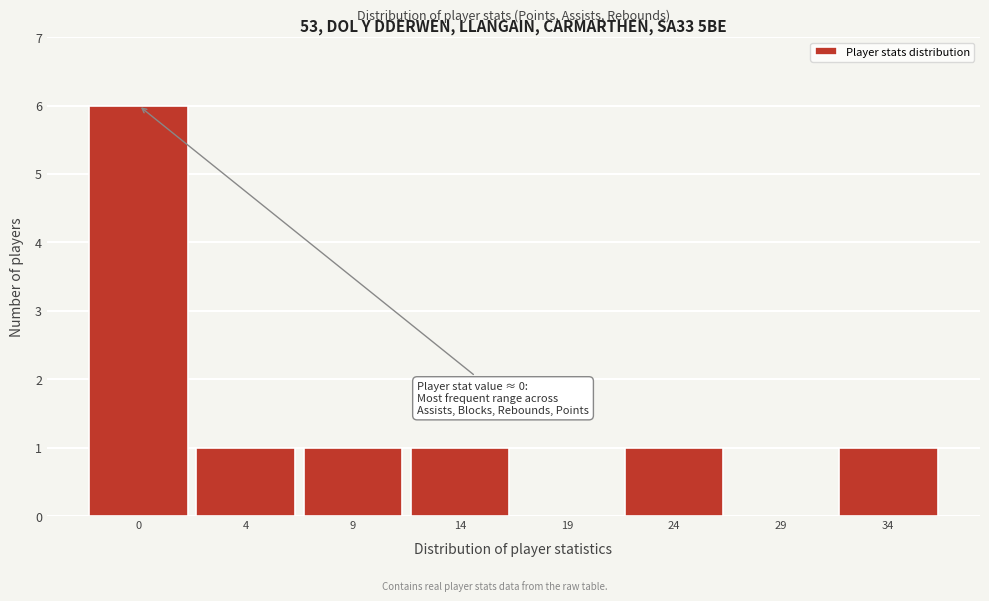

Reading right to left, list all the values displayed in this chart.

34=1	29=0	24=1	19=0	14=1	9=1	4=1	0=6